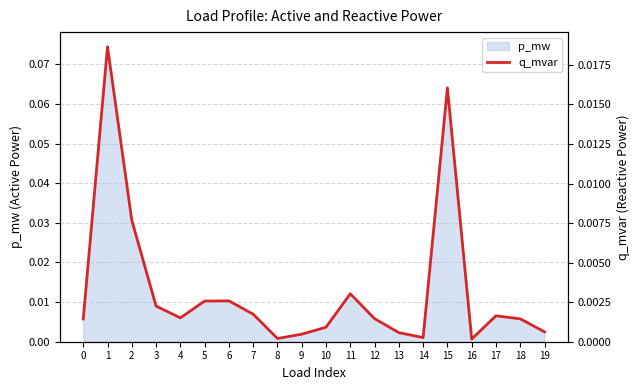

Does the chart display data point markers on the line(s)?

No